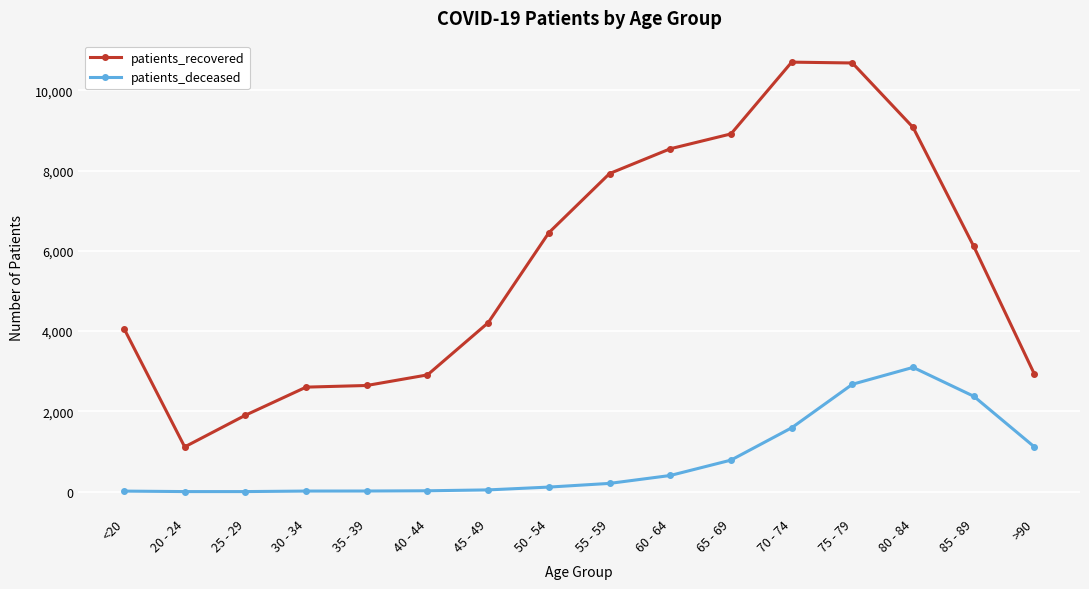

At which label does patients_recovered first exceed 6110?

50 - 54